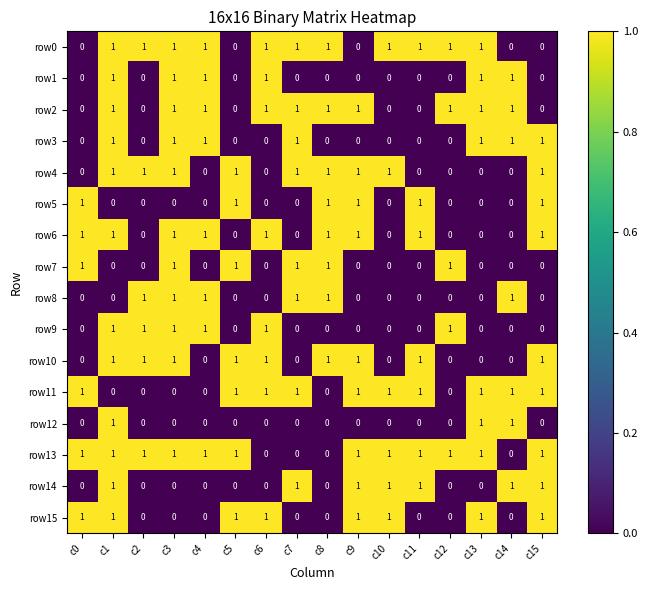

What is the maximum value shown in the chart?

1